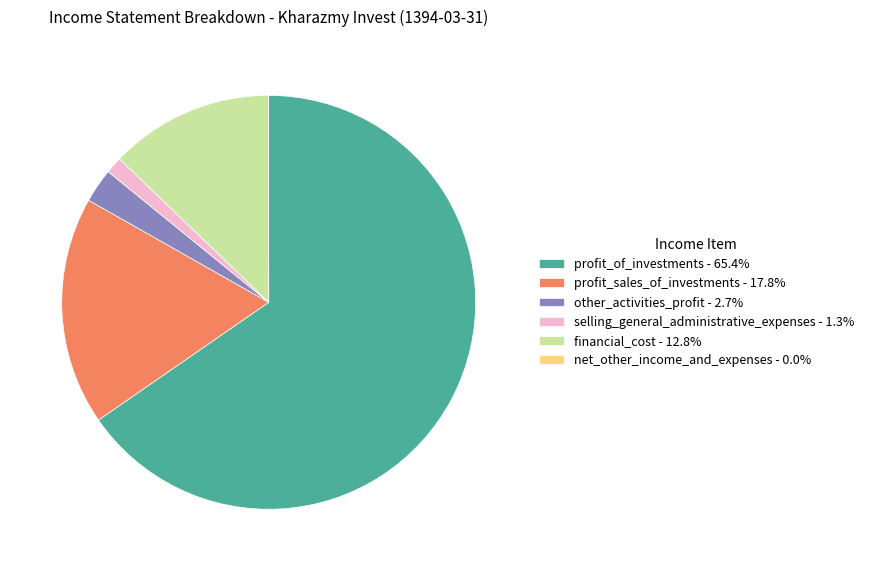

Approximately how many times larger is the value at other_activities_profit - 2.7% compared to selling_general_administrative_expenses - 1.3%?

2.0